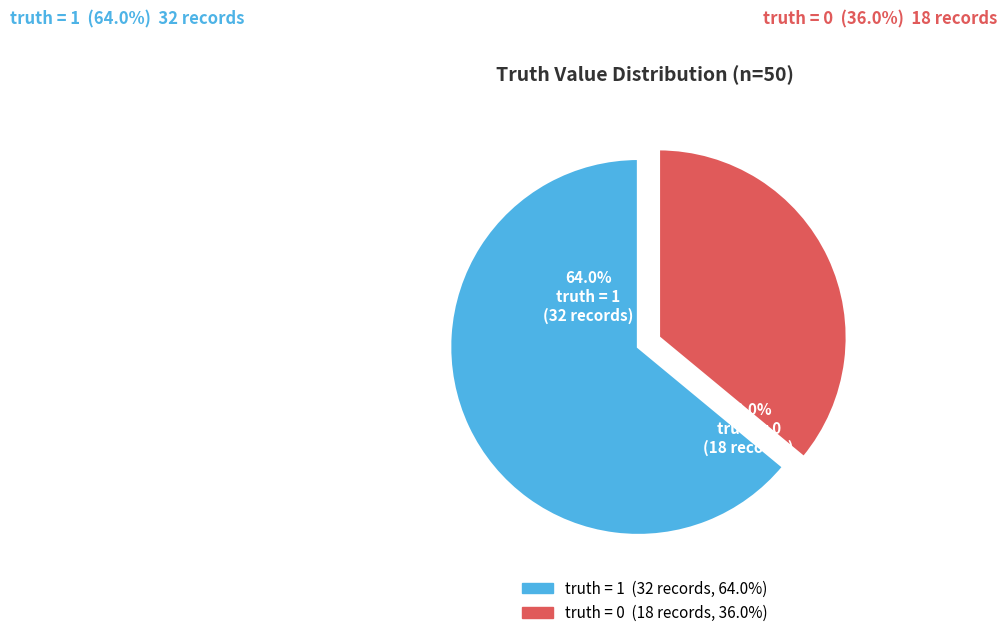

What is the majority slice?

truth = 1